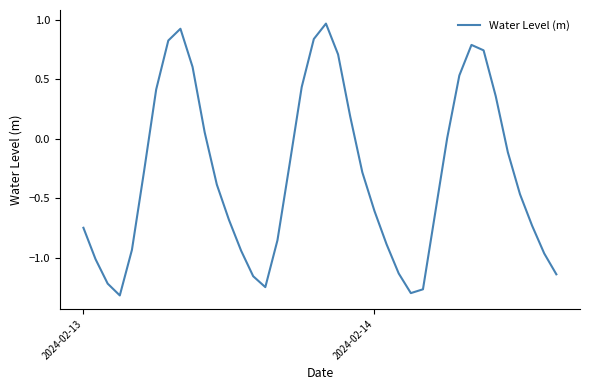

How many series are shown in this chart?

1